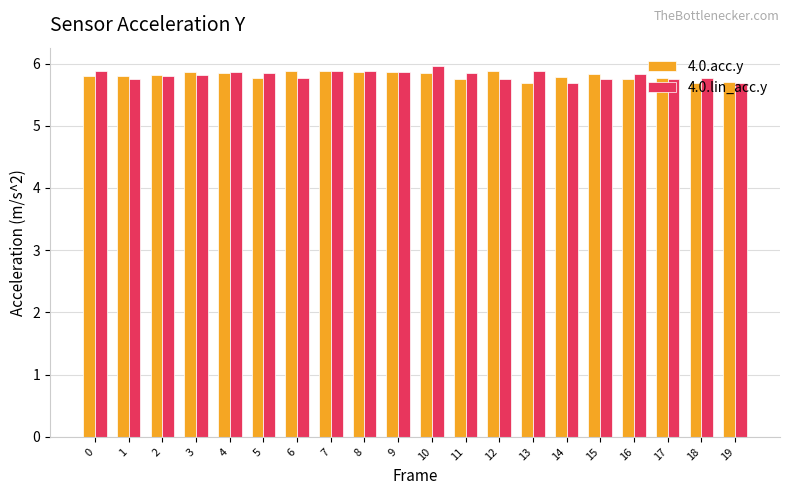

Does the chart contain any negative values?

No